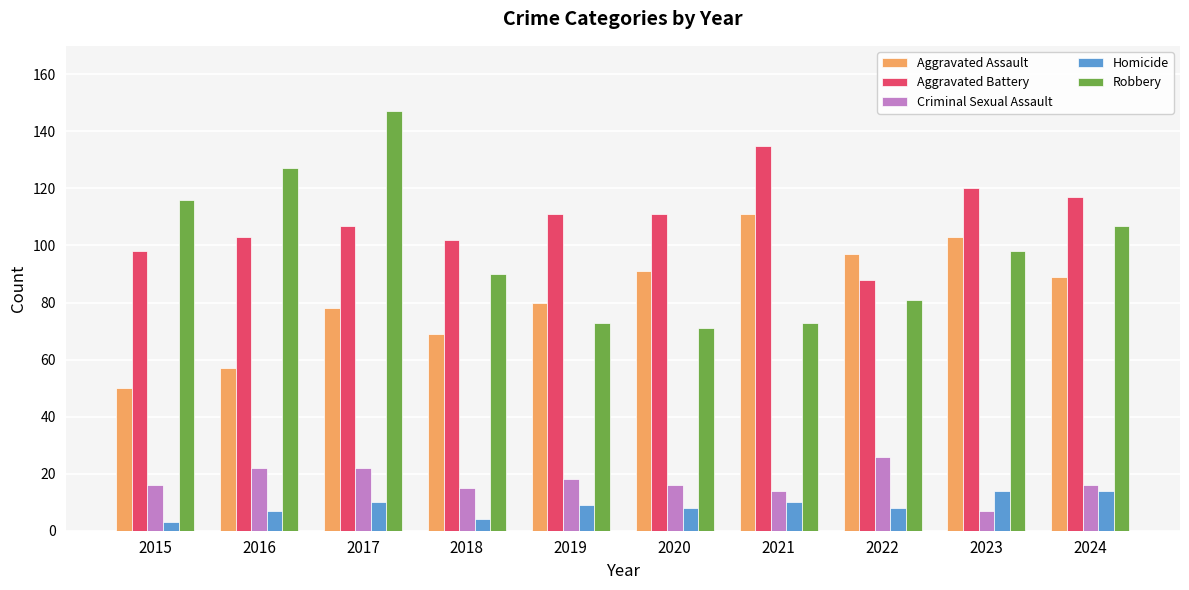

Where does the Aggravated Assault series first go above 89?

2020